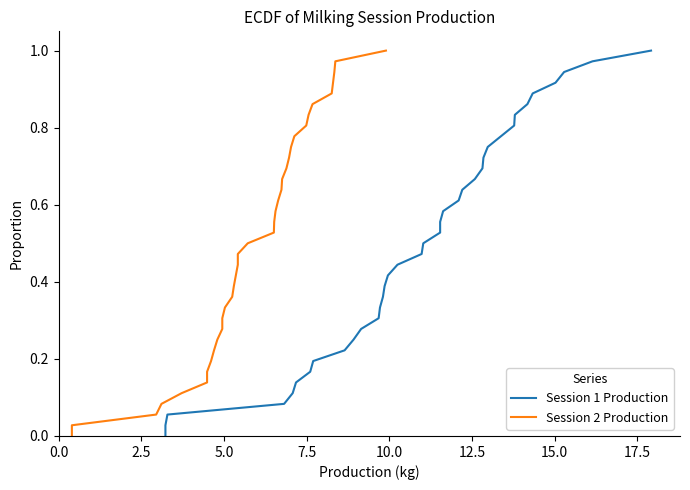

At 12.5, list the series in order from largest to smallest.

Session 1 Production, Session 2 Production